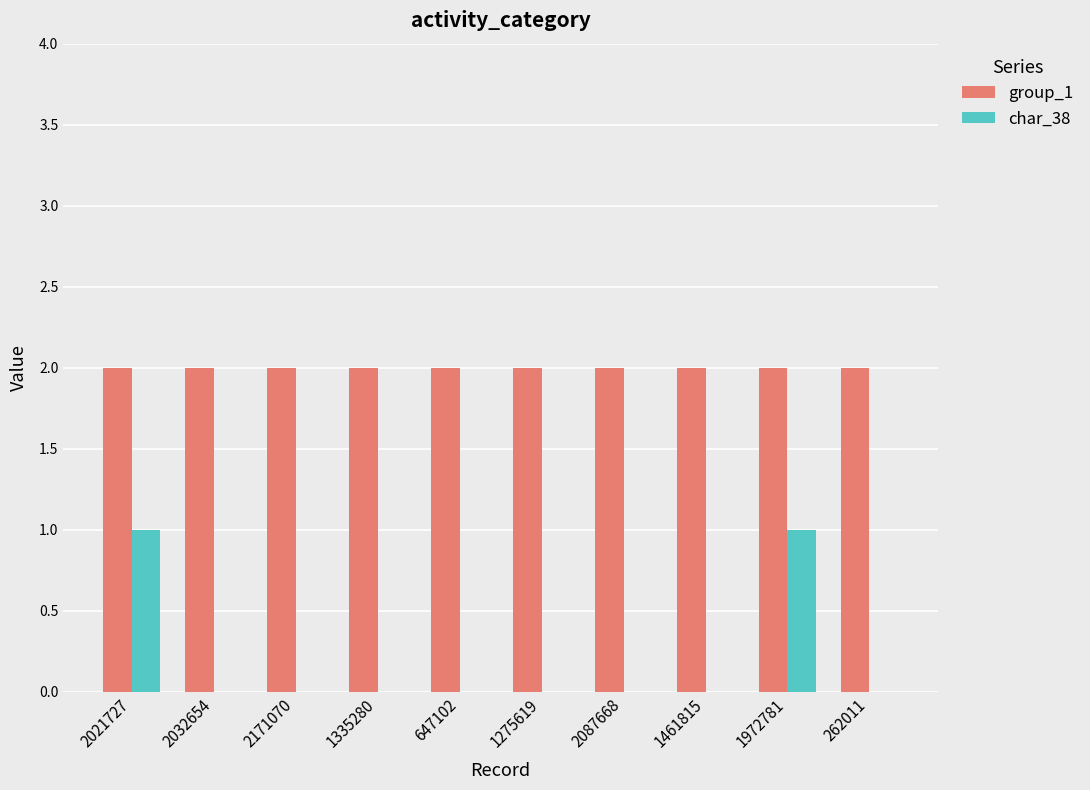

Reading left to right, extract all data points from this chart.

group_1: 2	2	2	2	2	2	2	2	2	2
char_38: 1	0	0	0	0	0	0	0	1	0